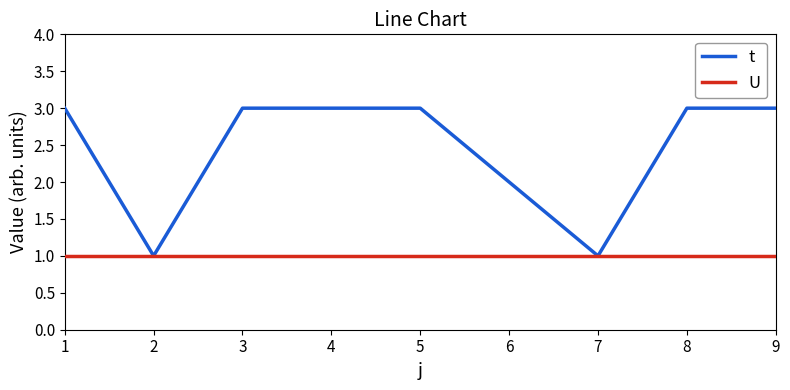

List the series in order of their peak value, lowest first.

U, t